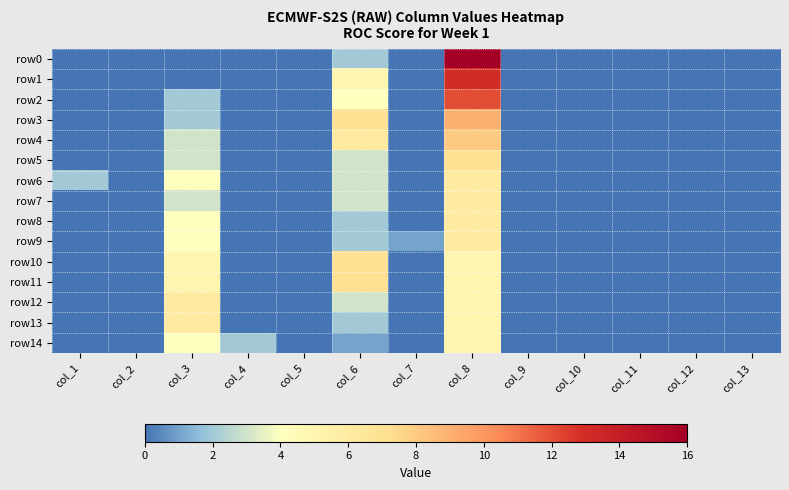

Which series has the largest range (max minus min)?

row0